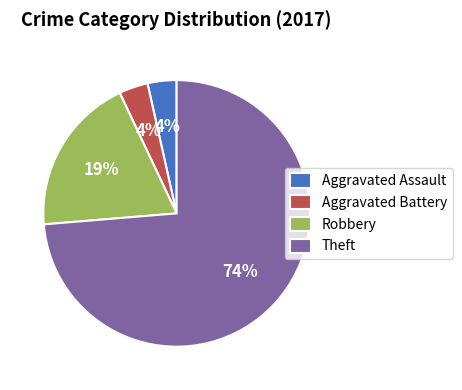

To the nearest percent, what portion does Aggravated Battery represent?

4%